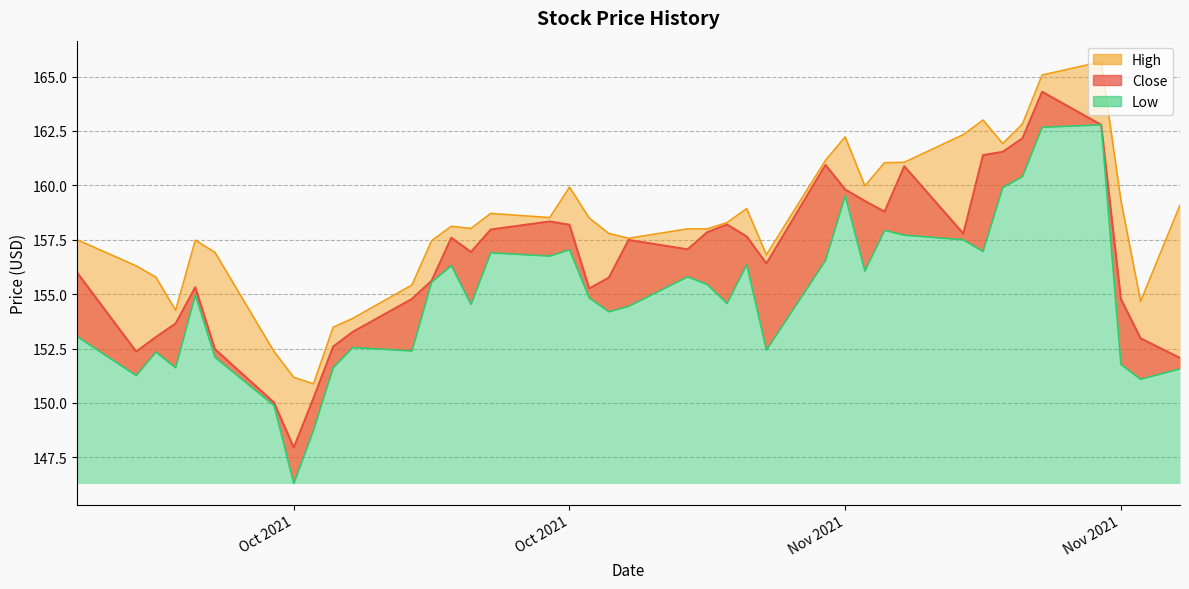

Where does the Close series first go above 157?

2021-10-20